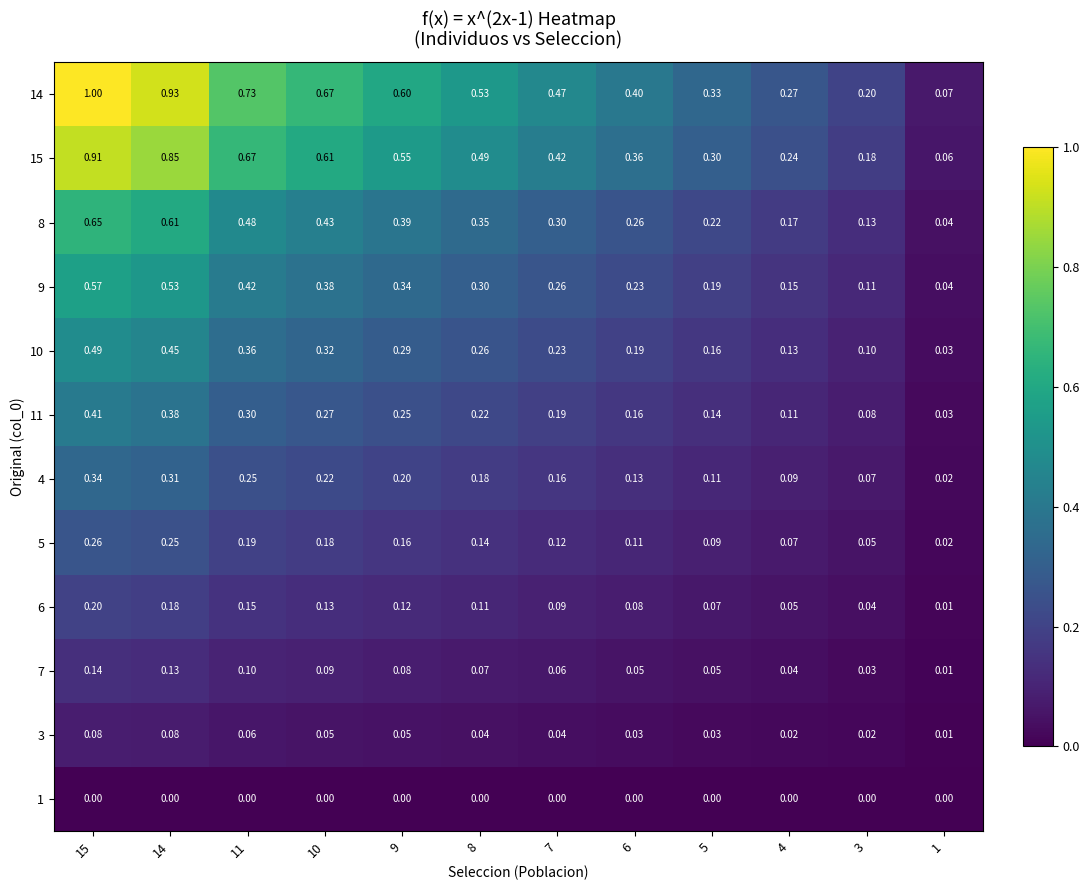

What is the maximum value shown in the chart?

1.0